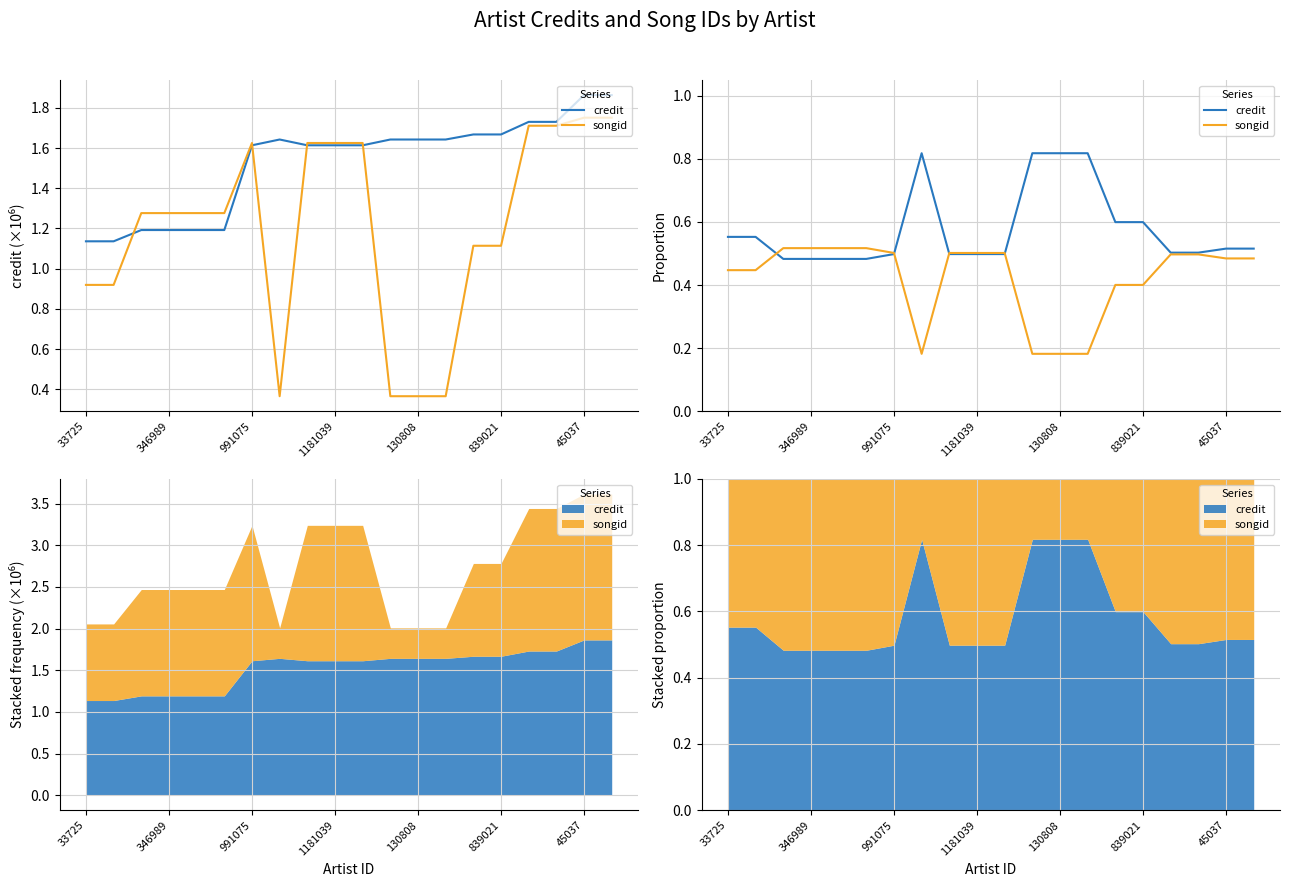

List the series in order of their peak value, lowest first.

songid, credit